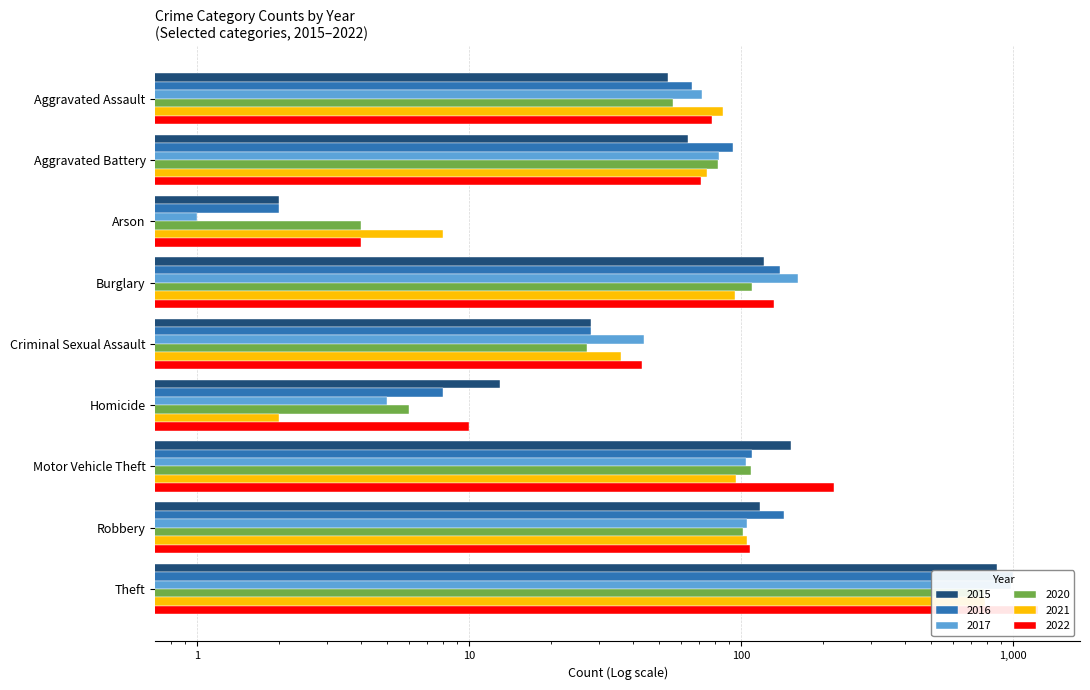

How many distinct data groups are displayed?

6